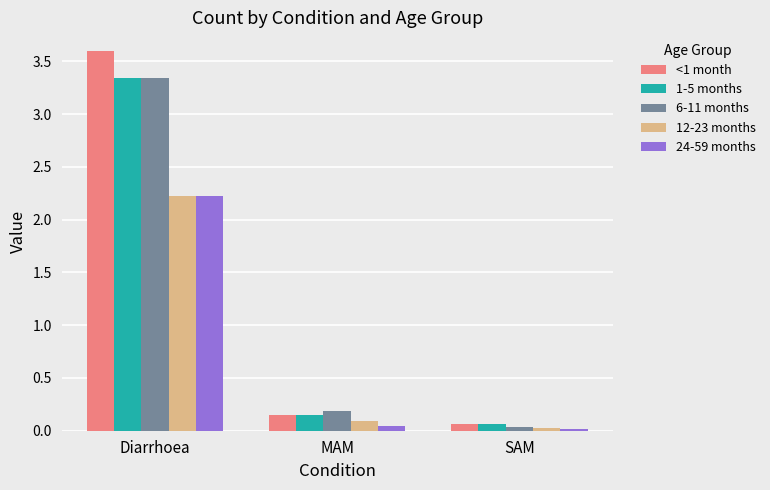

The value of 1-5 months at MAM is 0.1. True or false?

True